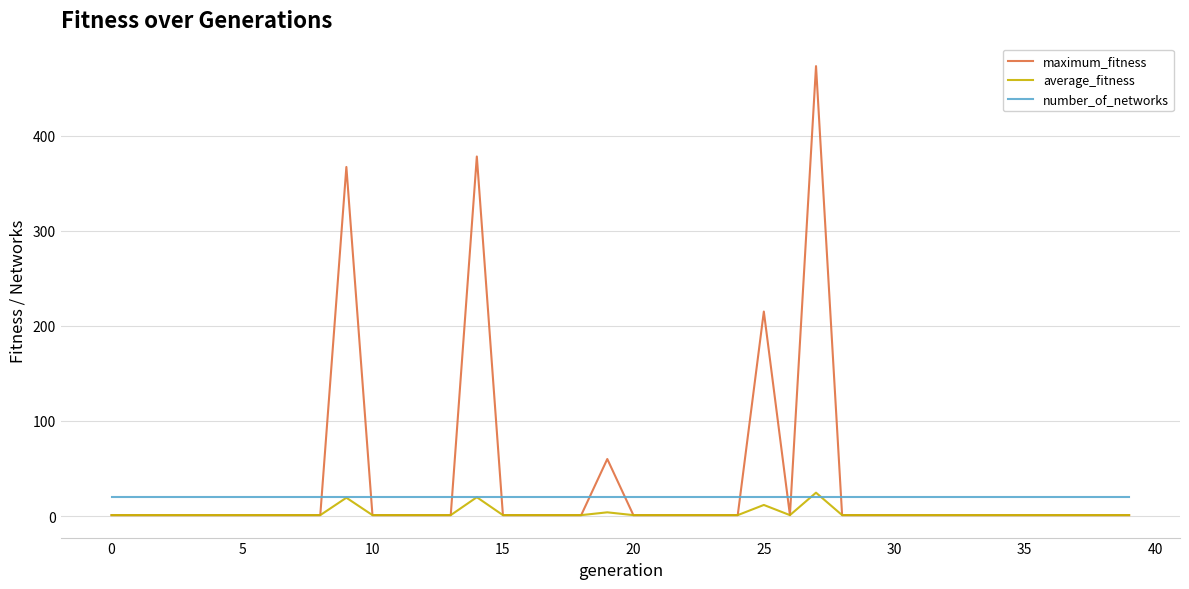

What is the lowest value of the number_of_networks series?

20.0